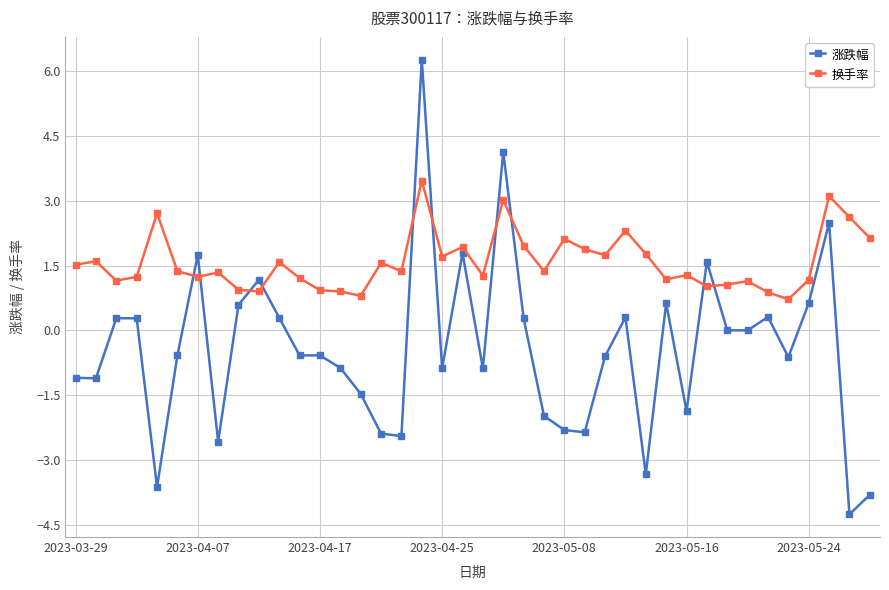

Which series has the largest total across all categories?

换手率